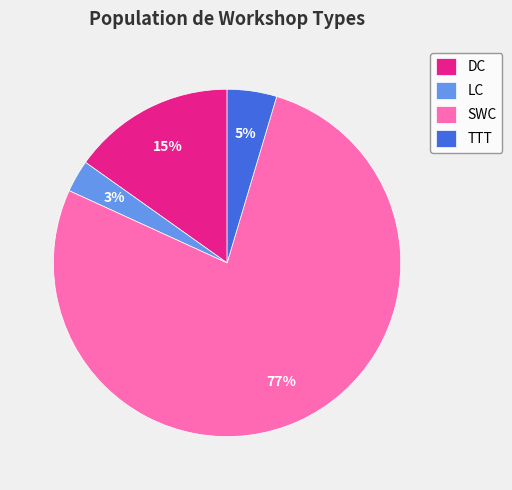

How many slices are in this pie chart?

4